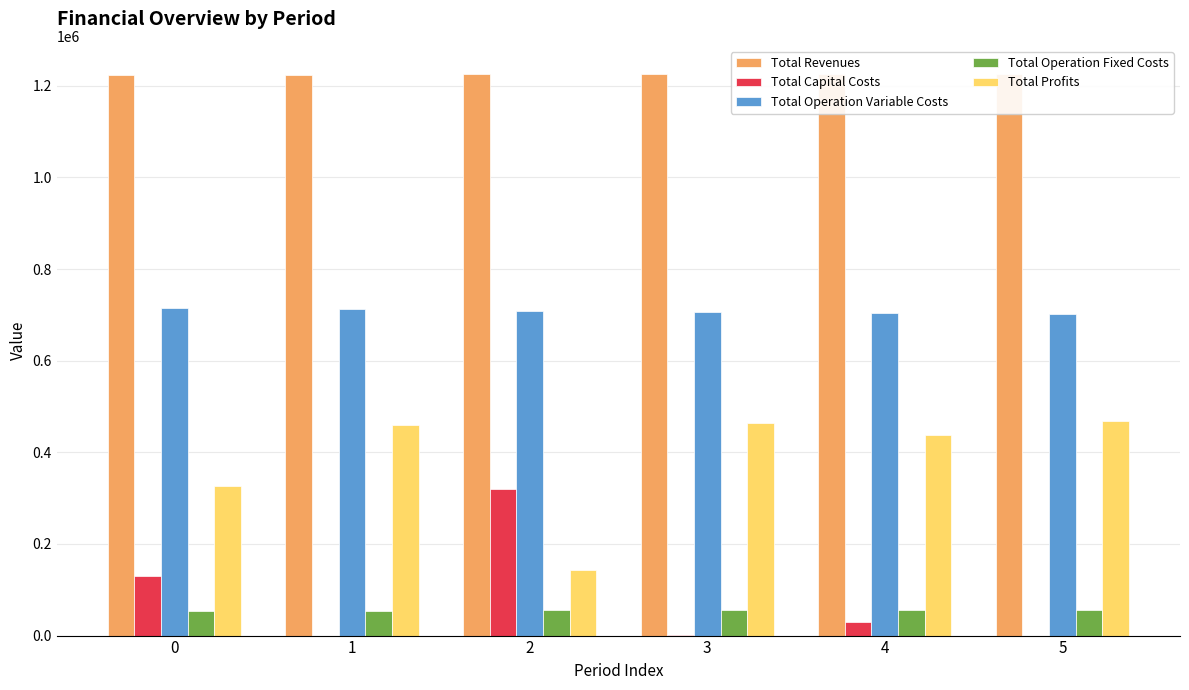

What is the sum of all Total Operation Fixed Costs values?

329871.9